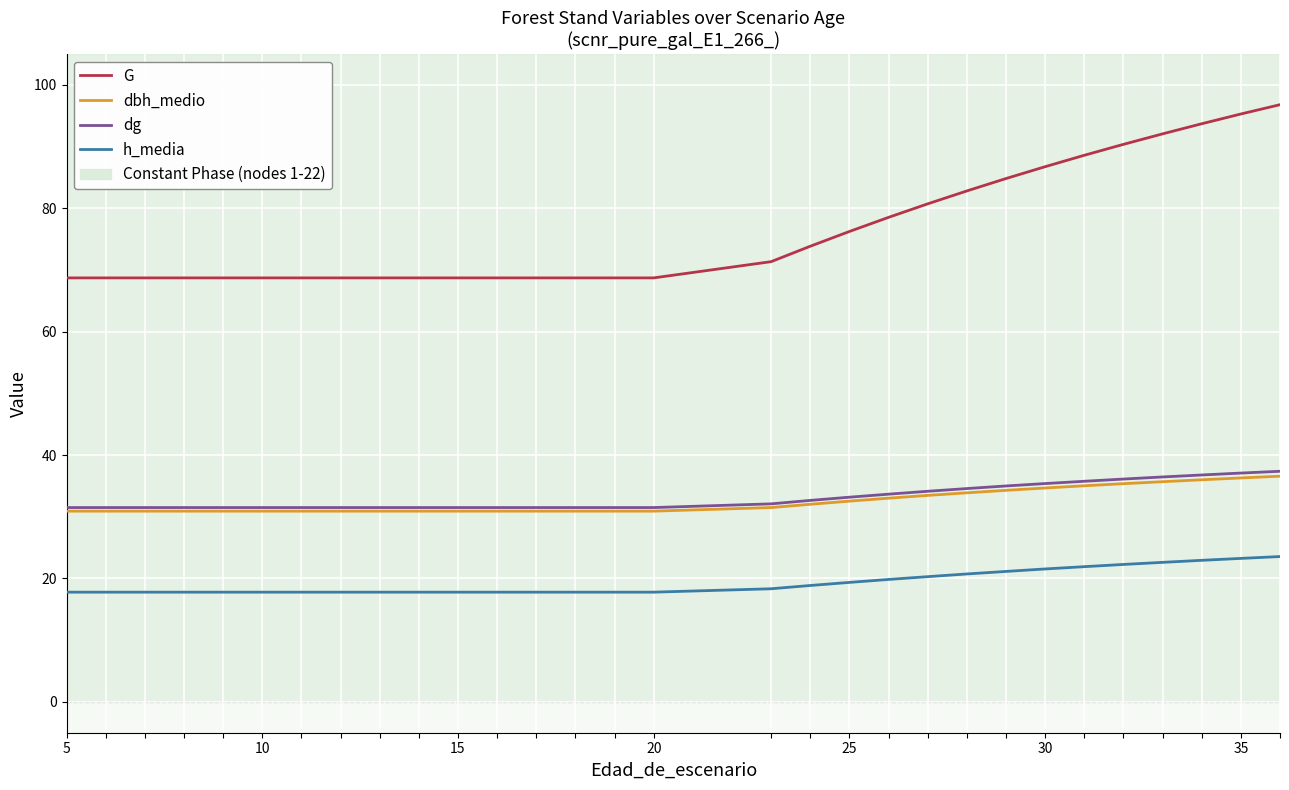

True or false: G and h_media intersect in this chart.

False